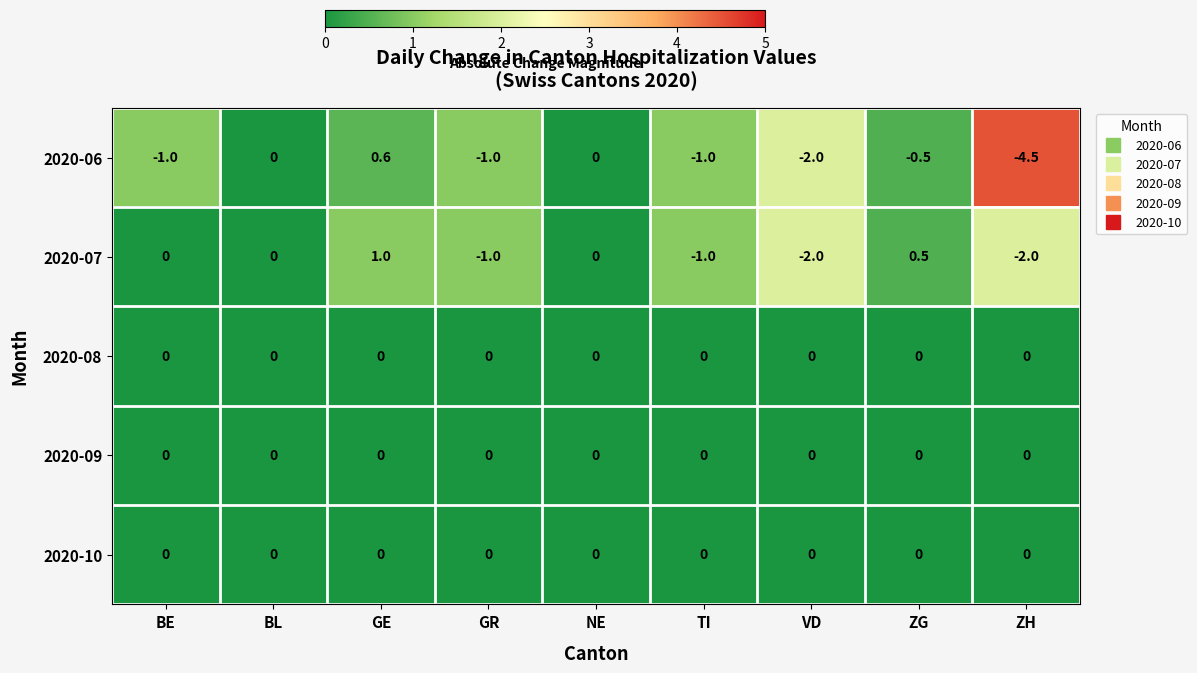

How many data points does each series have?

9